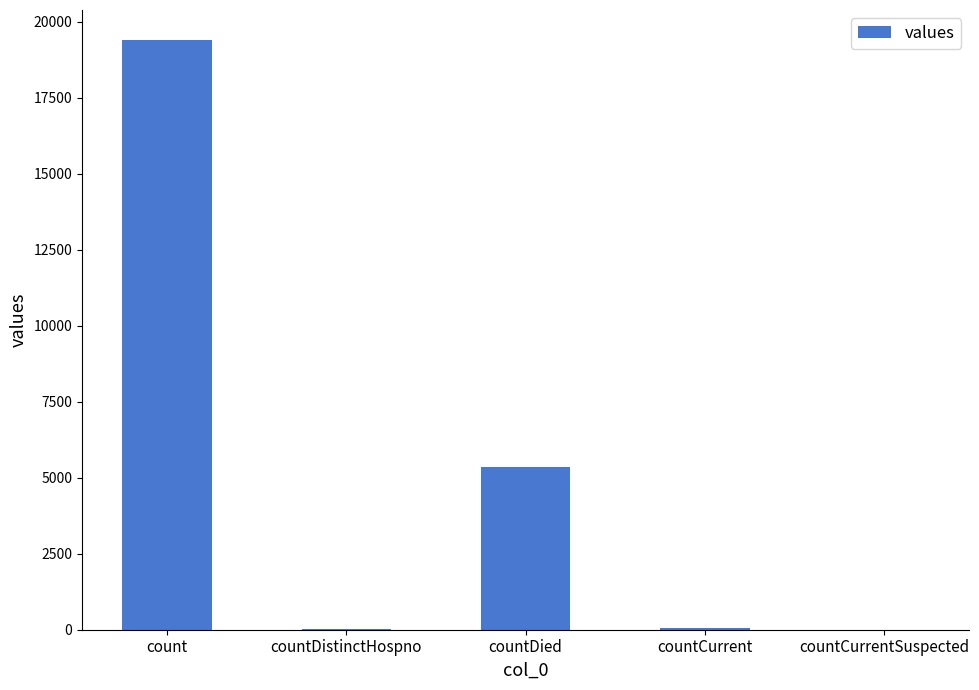

The chart shows a value of 5357 at countDied. True or false?

True